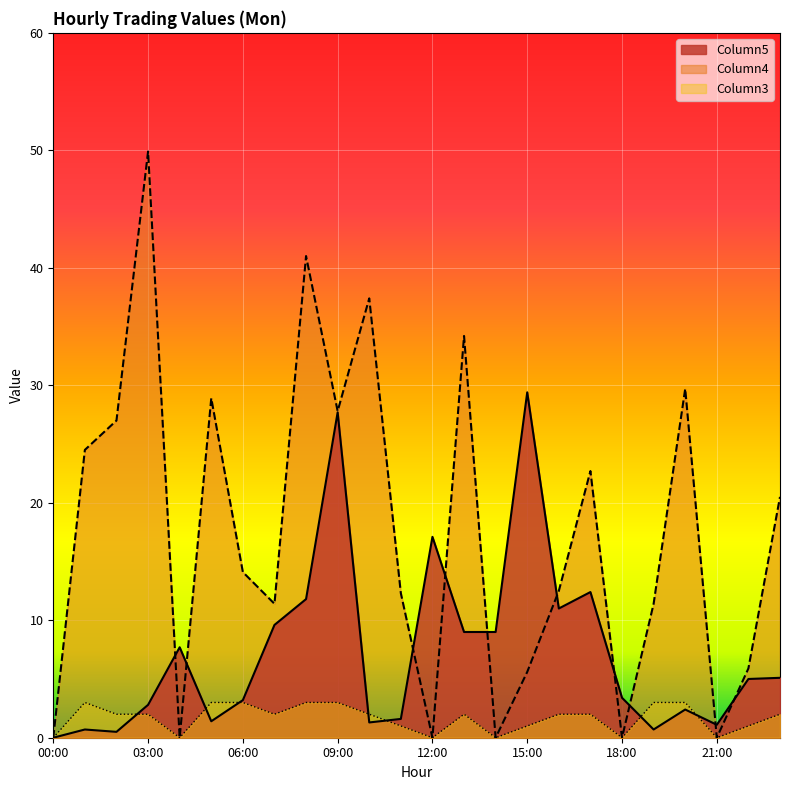

The value of Column4 at 18:00 is 31.1. True or false?

False